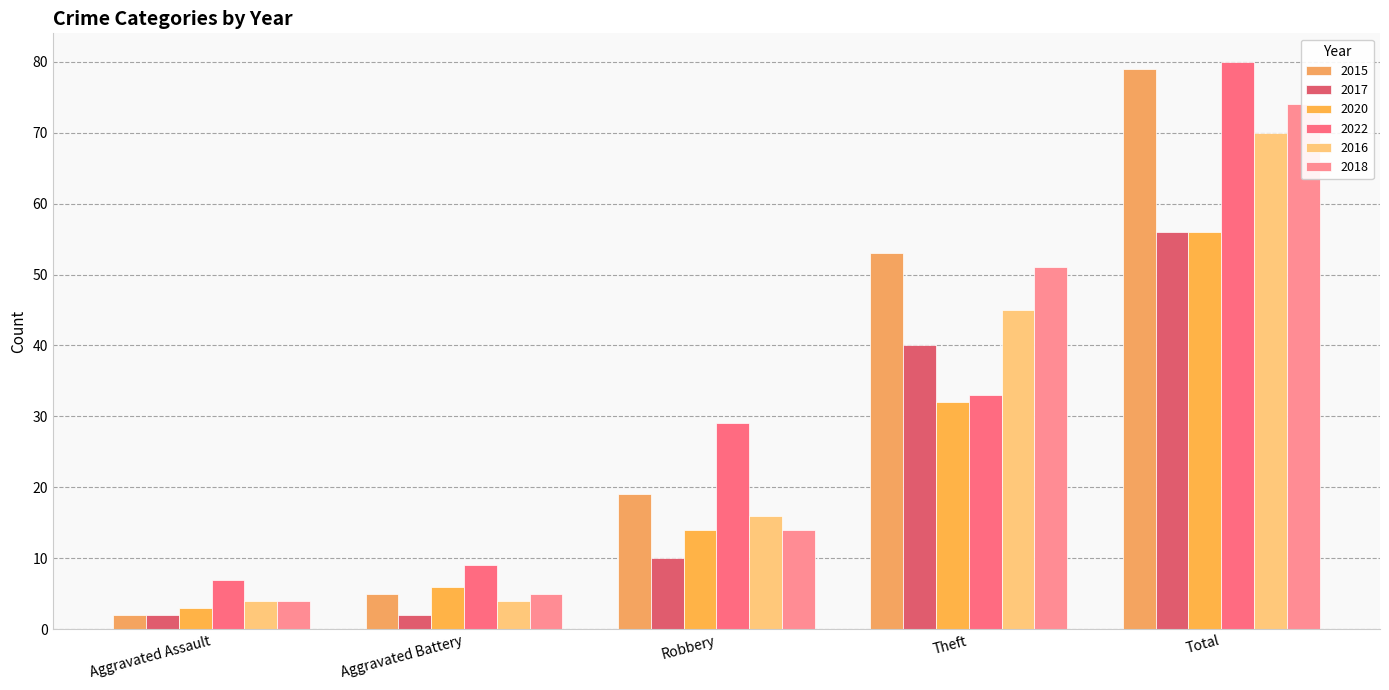

Which series changed the most between Aggravated Battery and Total?

2015